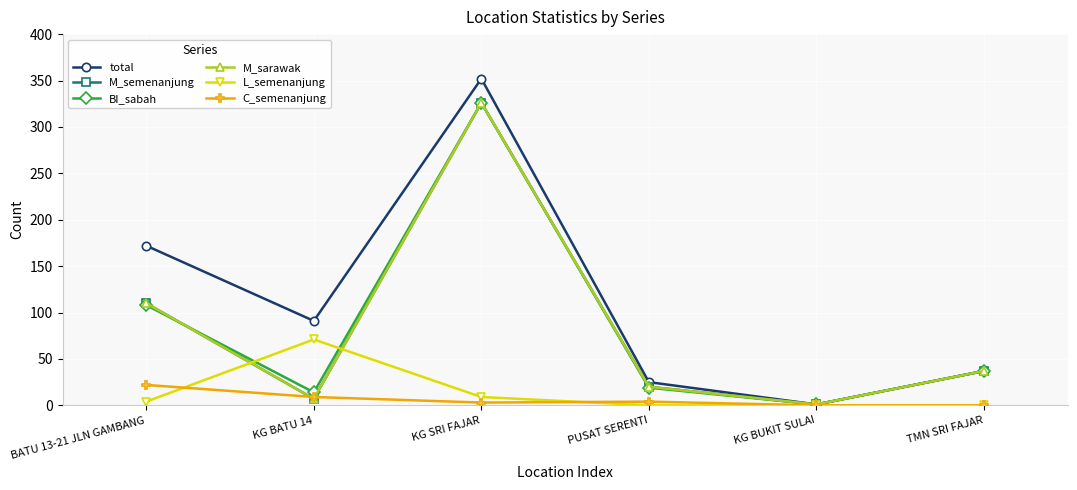

Is this an area chart (filled region under the line)?

No